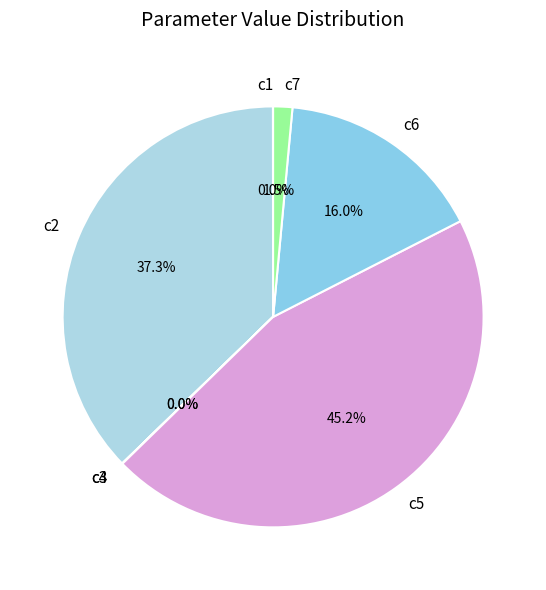

Which slice is the largest?

c5